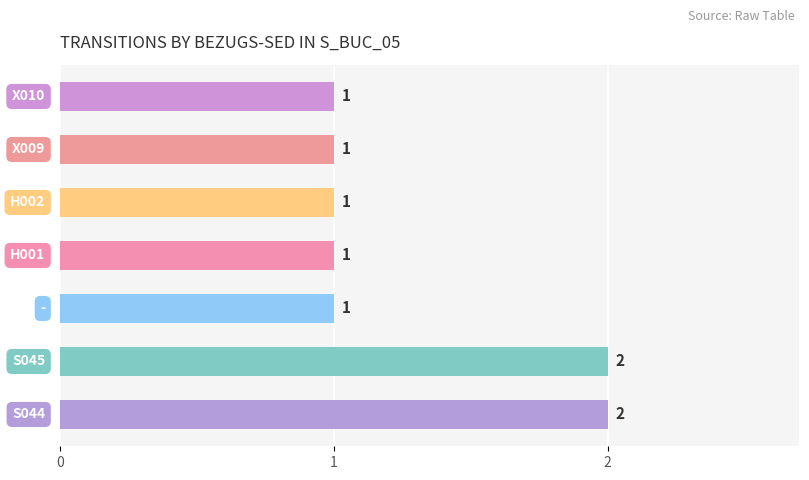

Count the number of categories in the chart.

7